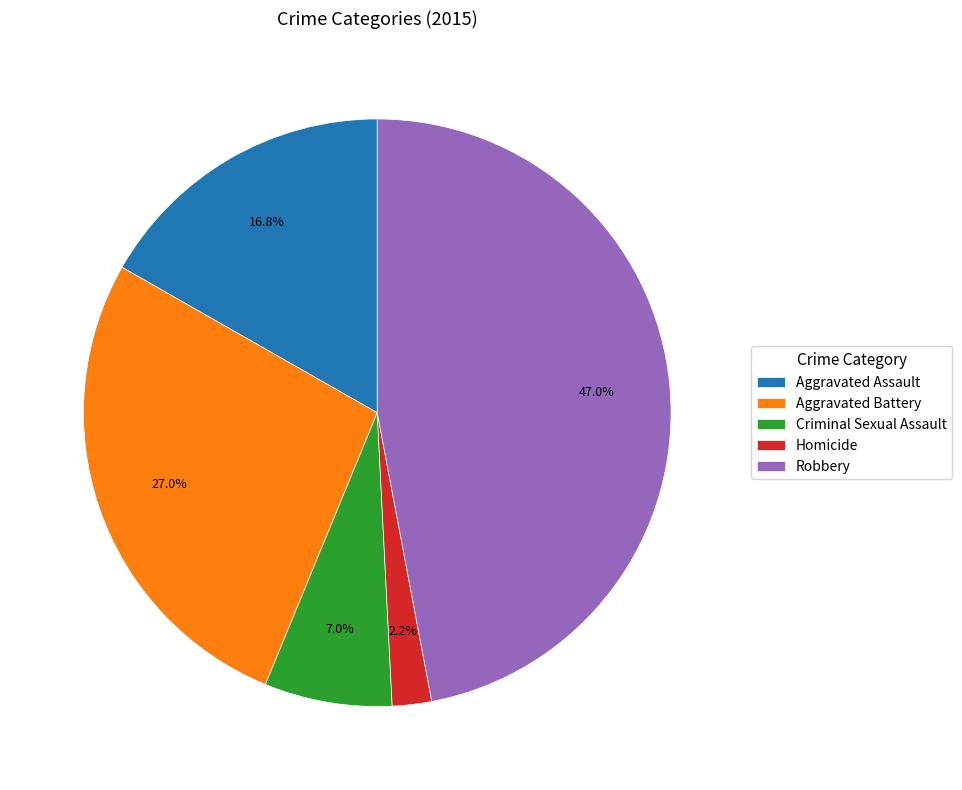

The Homicide slice represents 2% of the pie. True or false?

True